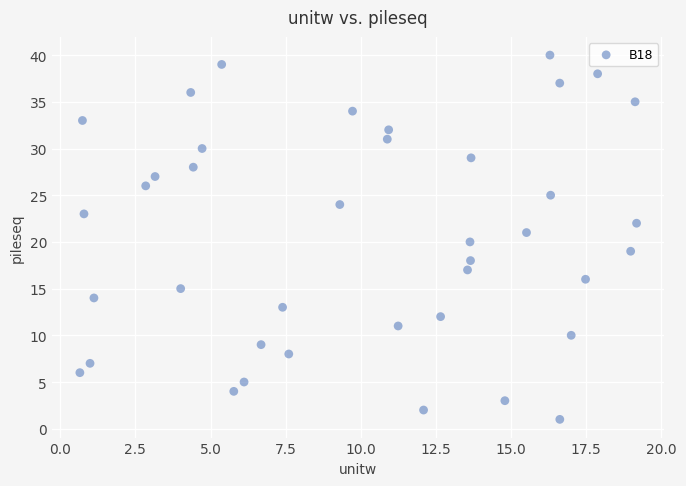

What is the range of Y values (max minus min)?

39